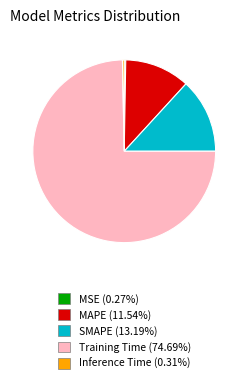

Which slice is the largest?

Training Time